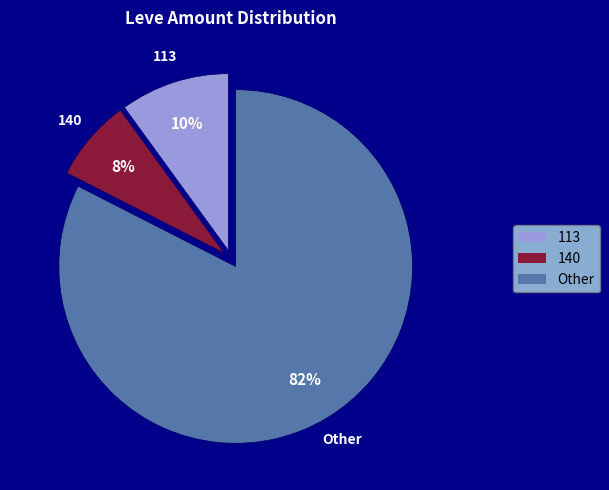

To the nearest percent, what is the average slice percentage?

33%